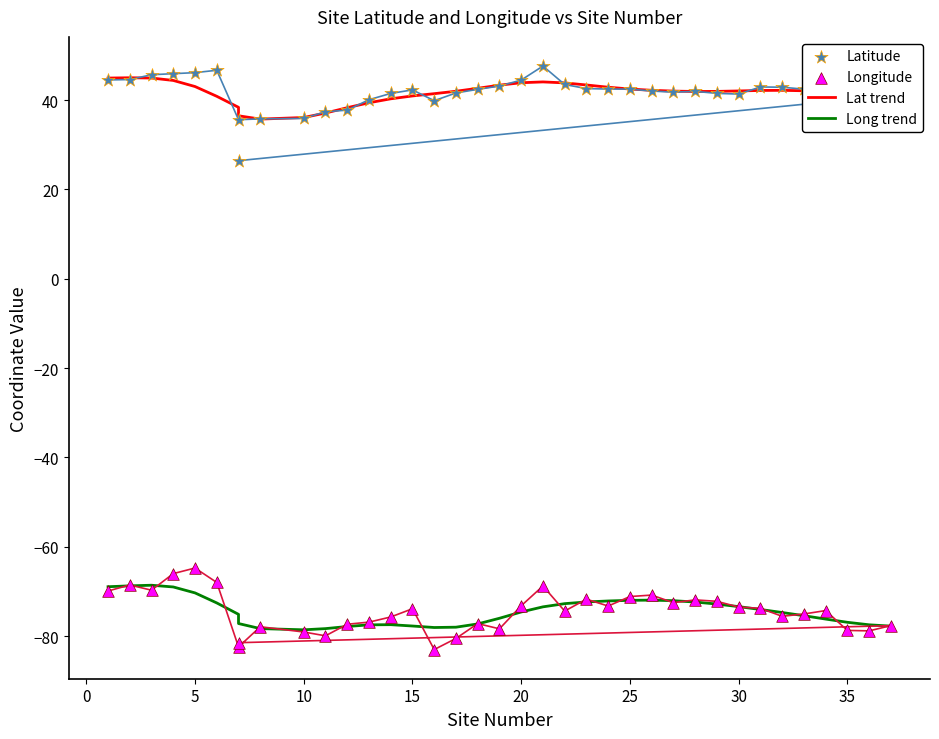

Is the value of Latitude at 26 greater than the value of Lat trend at 29?

No